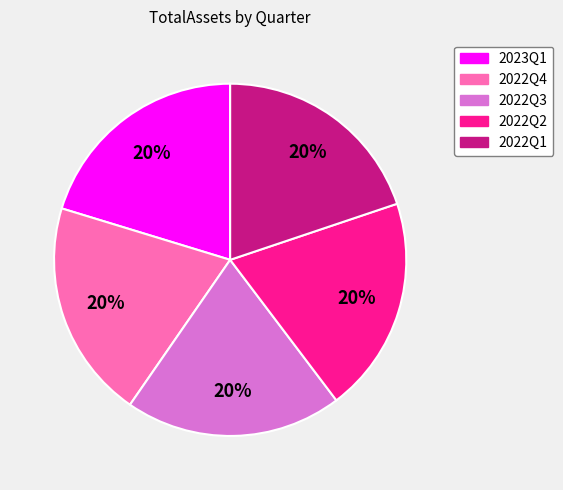

True or false: 2022Q2 accounts for 30% of the total.

False